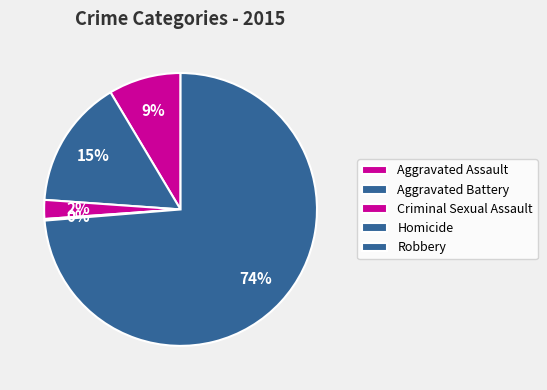

To the nearest percent, what is the average slice percentage?

20%